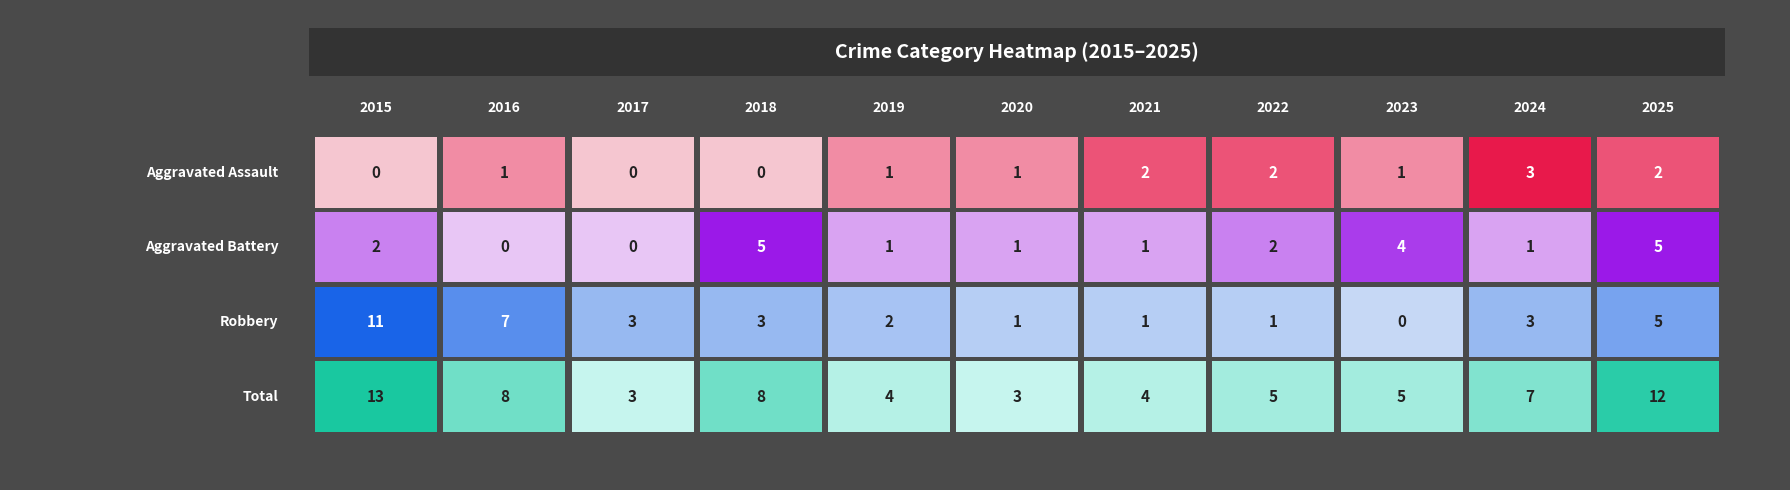

Which category has the lowest value across all series?

2015